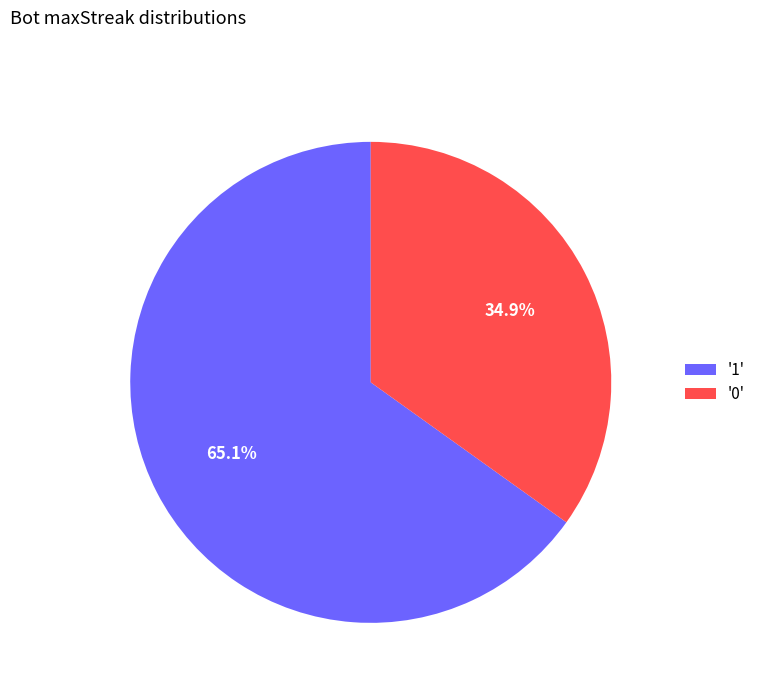

Which slice represents more than half of the pie?

'1'